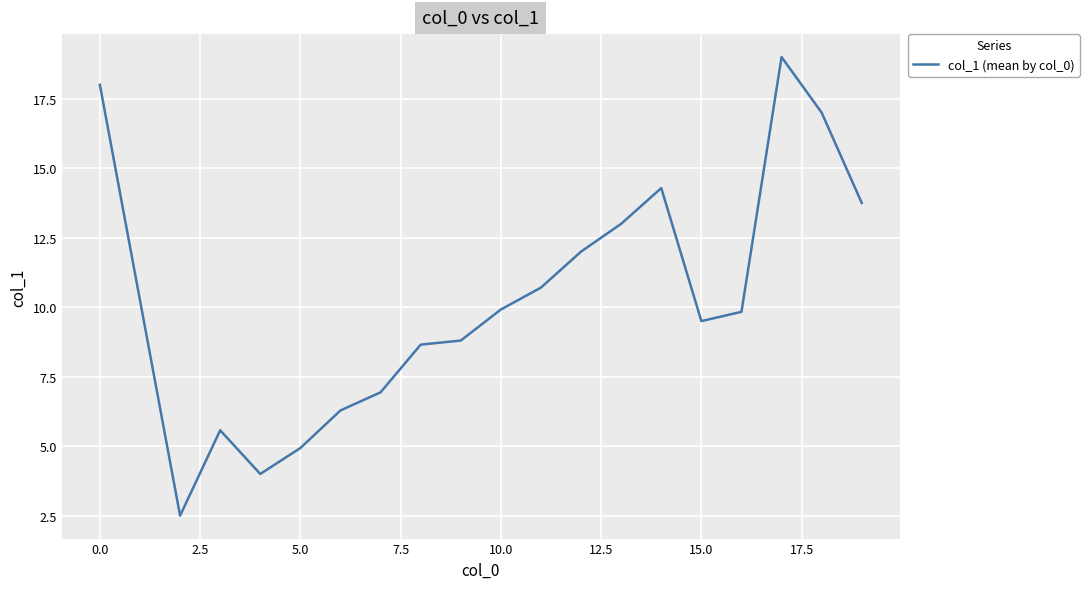

What is the greatest value displayed?

19.0